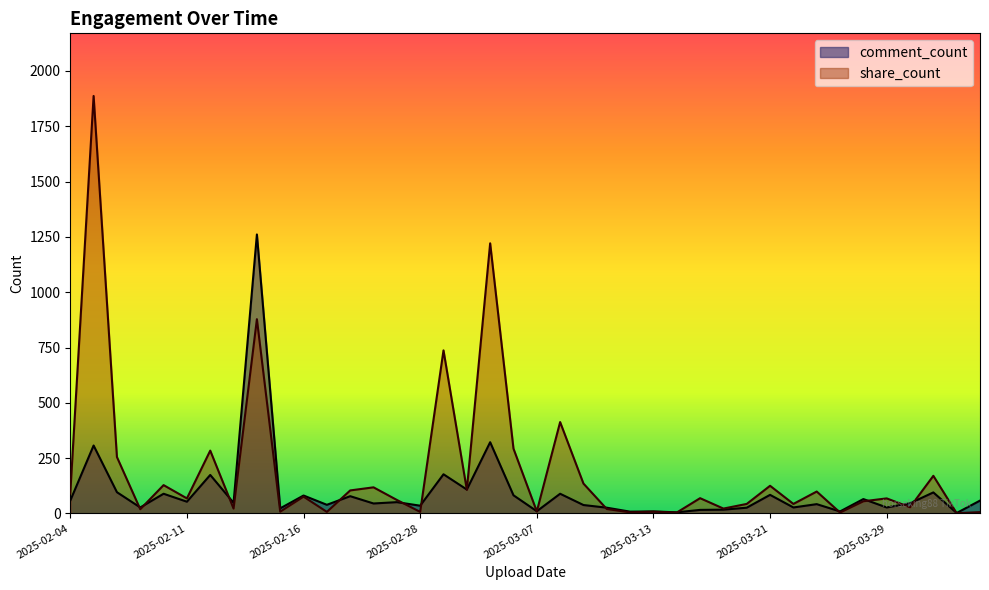

Which category has the highest value in the share_count series?

2025-02-06